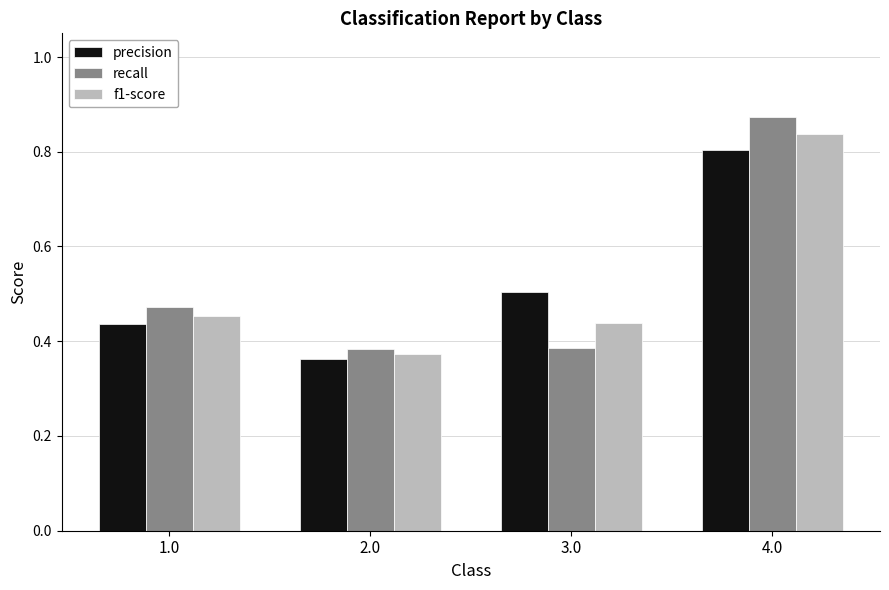

Which series has the widest spread of values?

recall